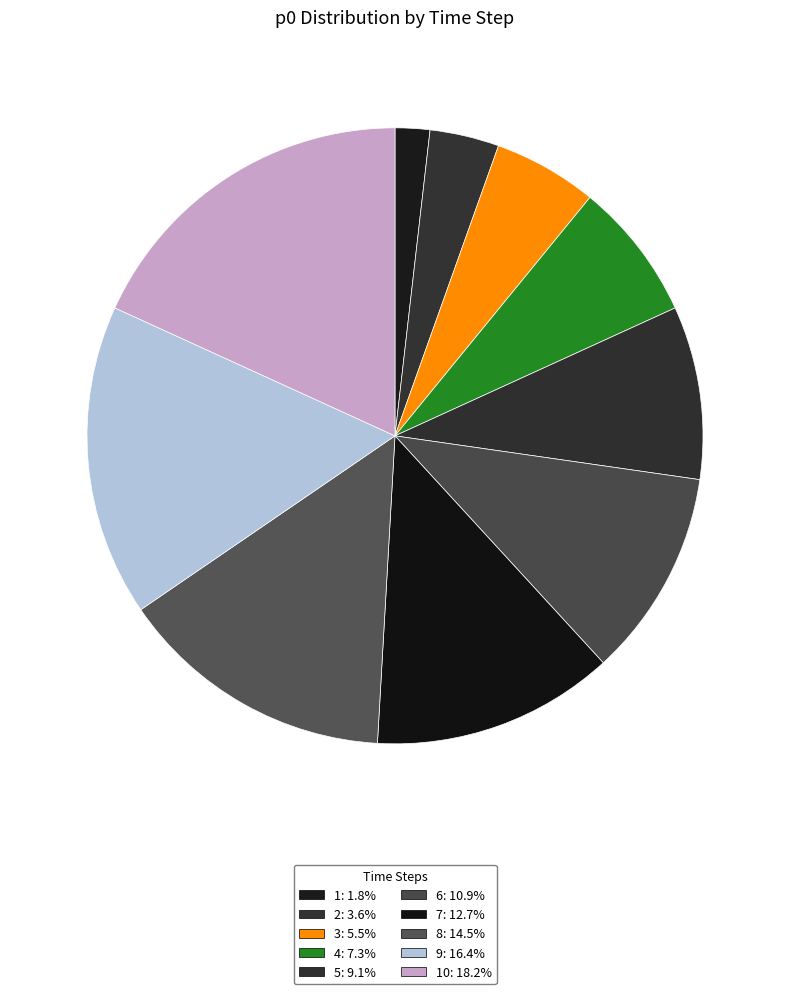

How many slices are in this pie chart?

10